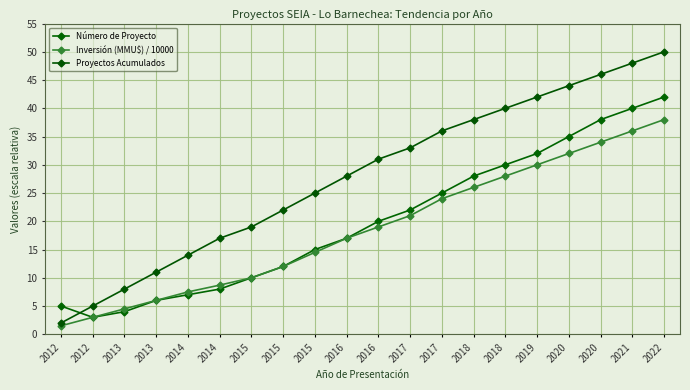

List the series in order of their peak value, highest first.

Proyectos Acumulados, Número de Proyecto, Inversión (MMU$) / 10000